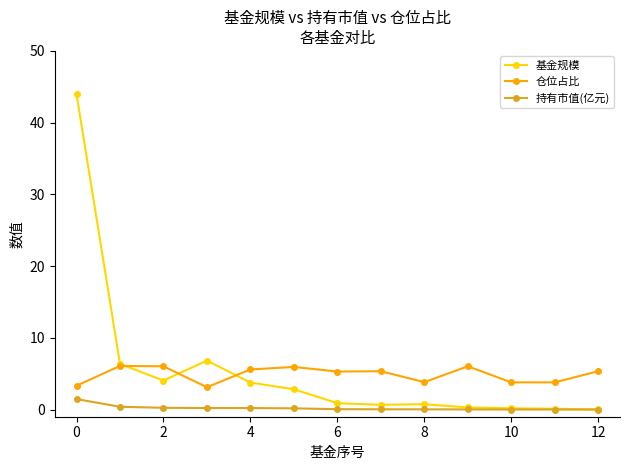

Which series has the widest spread of values?

基金规模